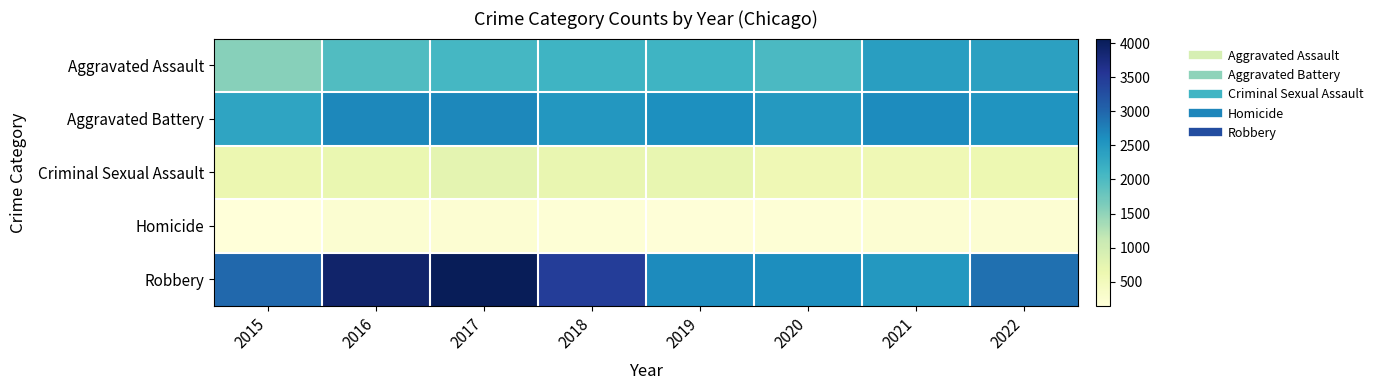

List the series in order of their overall mean, highest first.

Robbery, Aggravated Battery, Aggravated Assault, Criminal Sexual Assault, Homicide